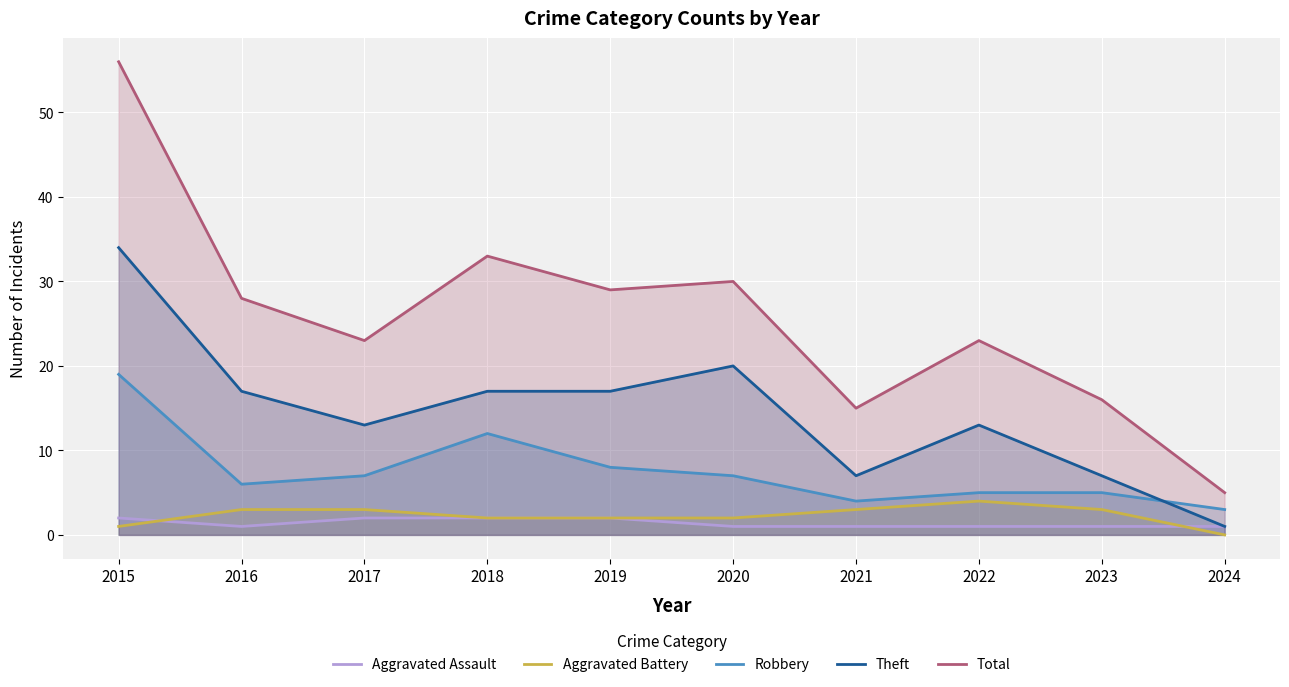

Which series has the largest range (max minus min)?

Total